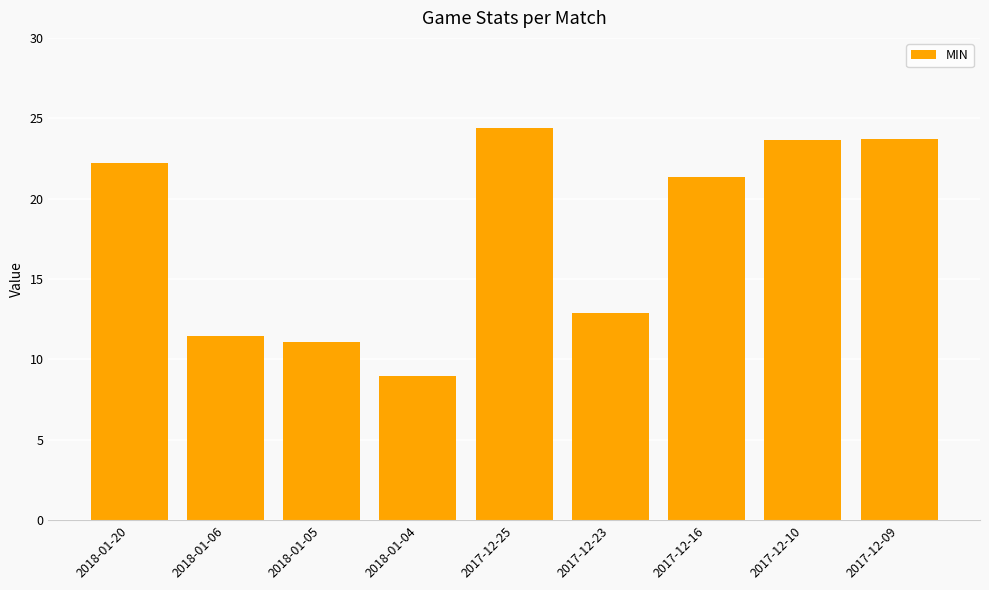

Are the bars grouped side by side (vs. stacked)?

No